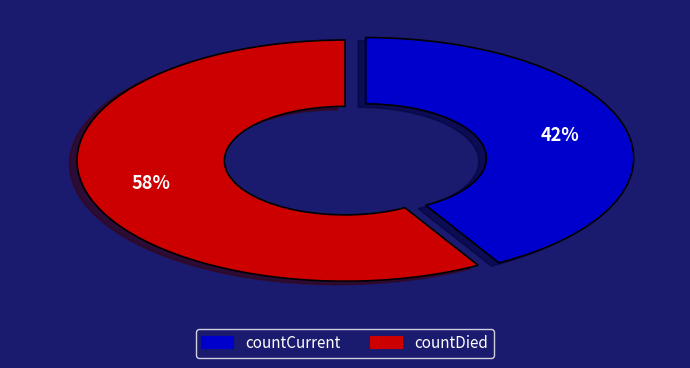

To the nearest percent, what is the average slice percentage?

50%